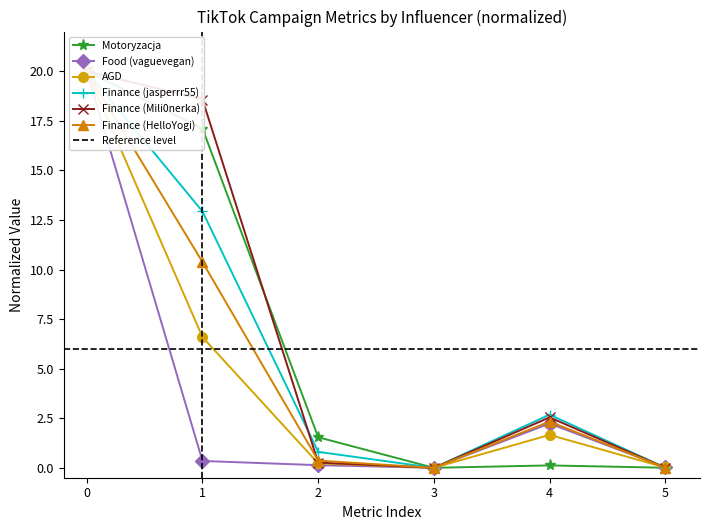

List the series in order of their peak value, lowest first.

Motoryzacja, Food (vaguevegan), AGD, Finance (jasperrr55), Finance (Mili0nerka), Finance (HelloYogi)